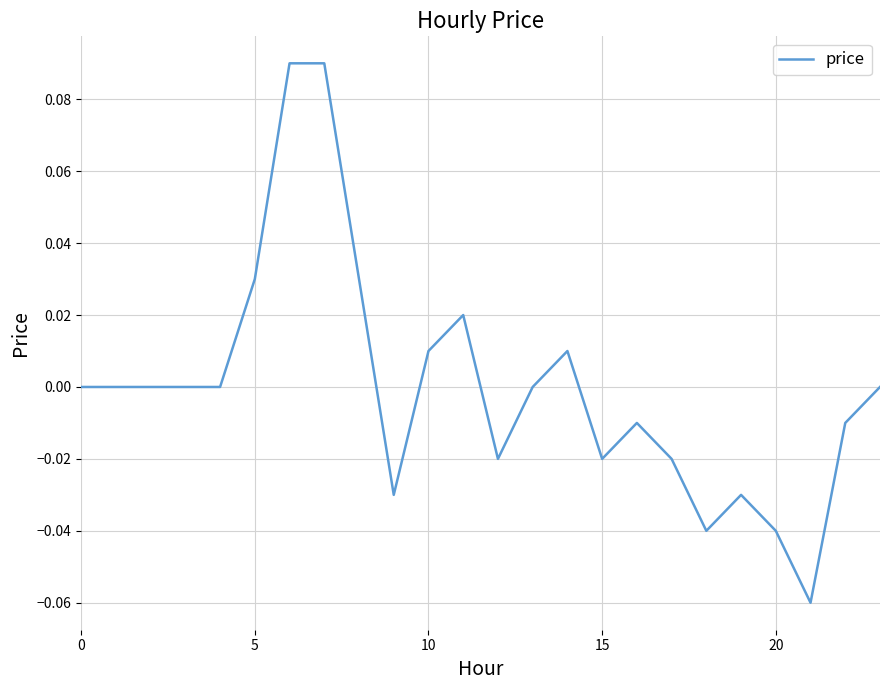

How many lines are shown in the chart?

1